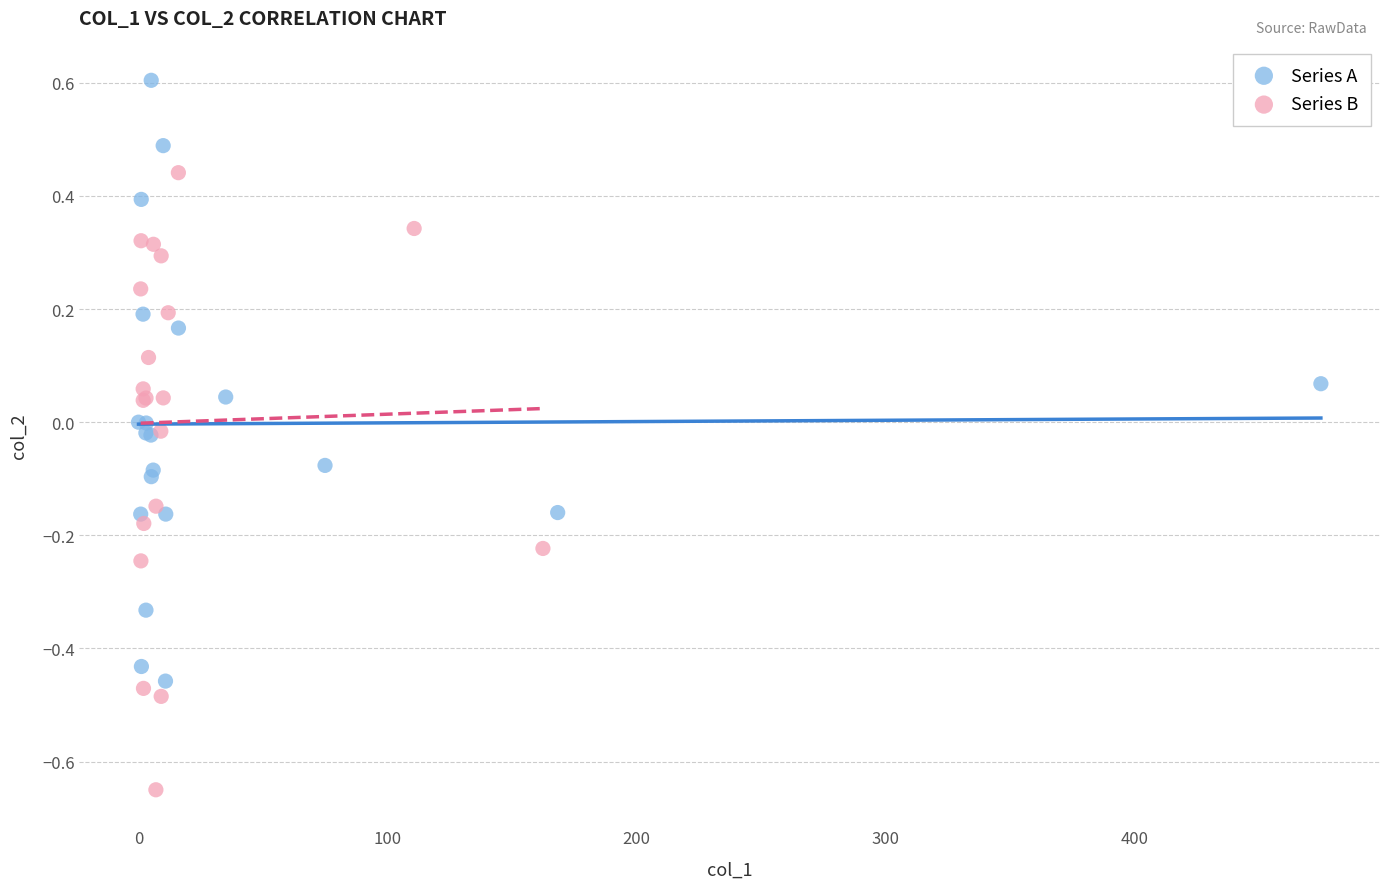

Which series contains the lowest Y value?

Series B